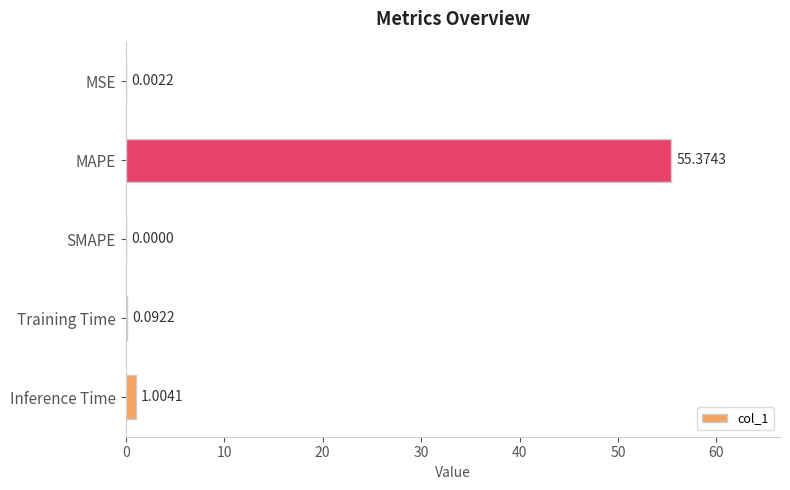

Where is the data nearest to the value 27?

Inference Time